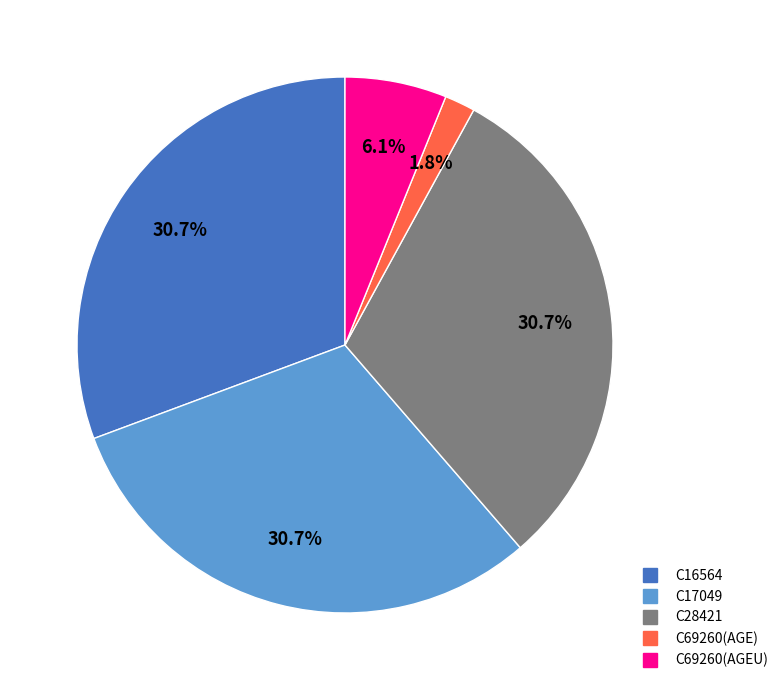

Does any single category account for the majority?

No